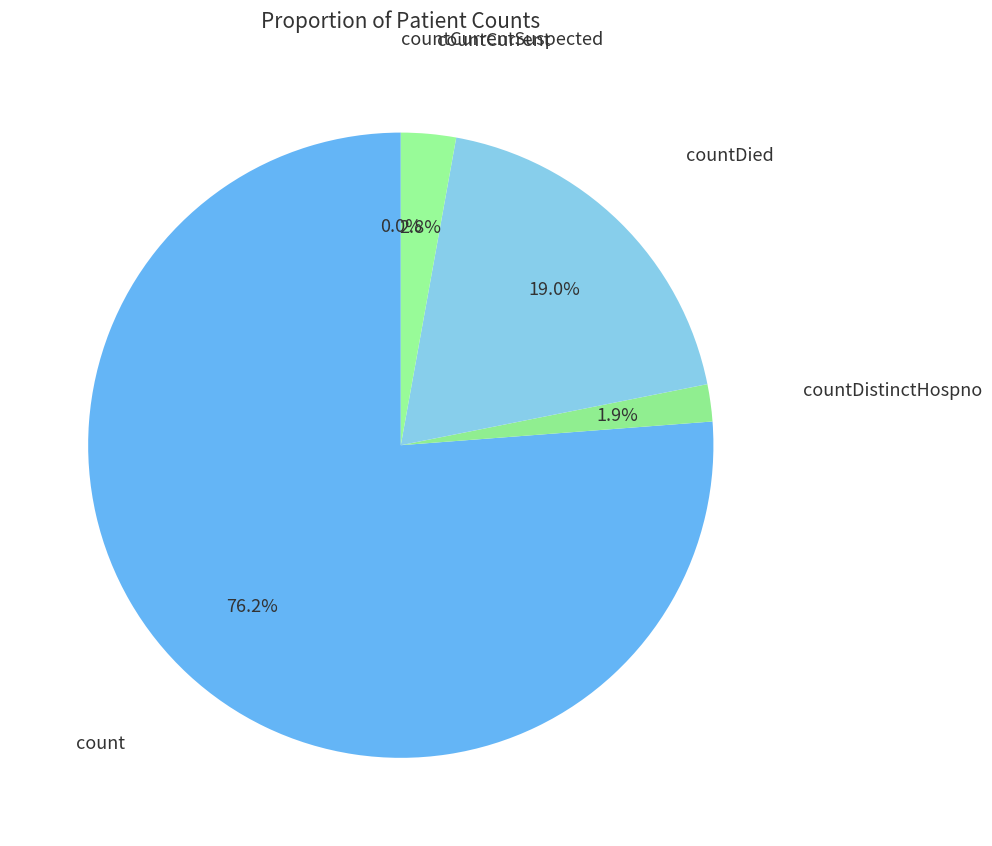

The countDistinctHospno slice represents 2% of the pie. True or false?

True